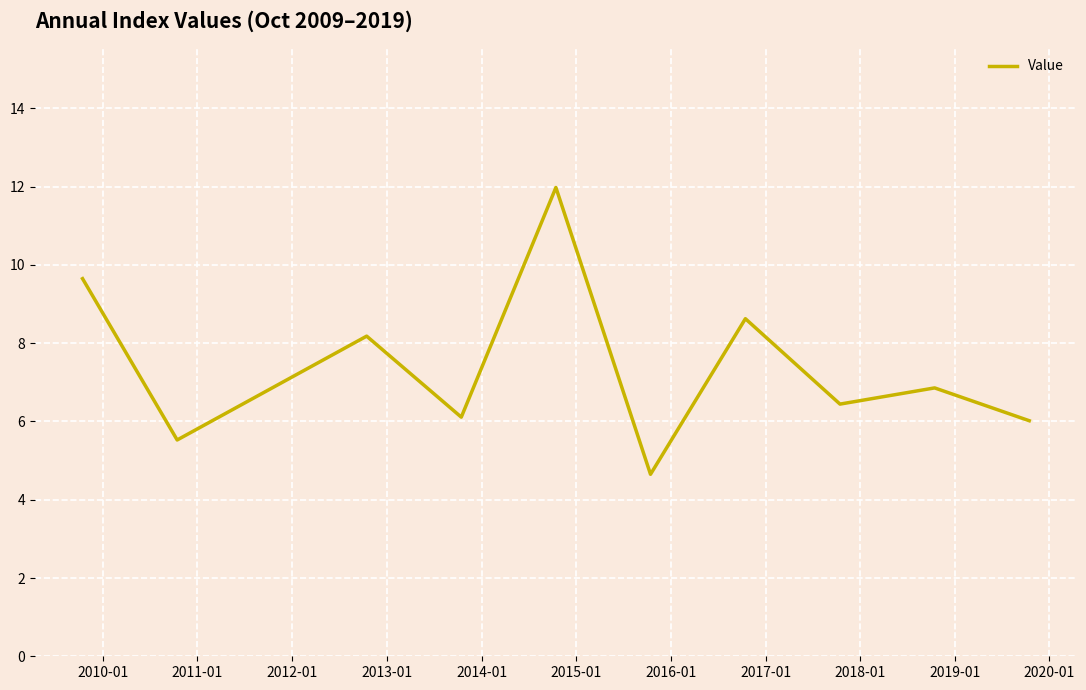

What is the minimum value shown in the chart?

4.7